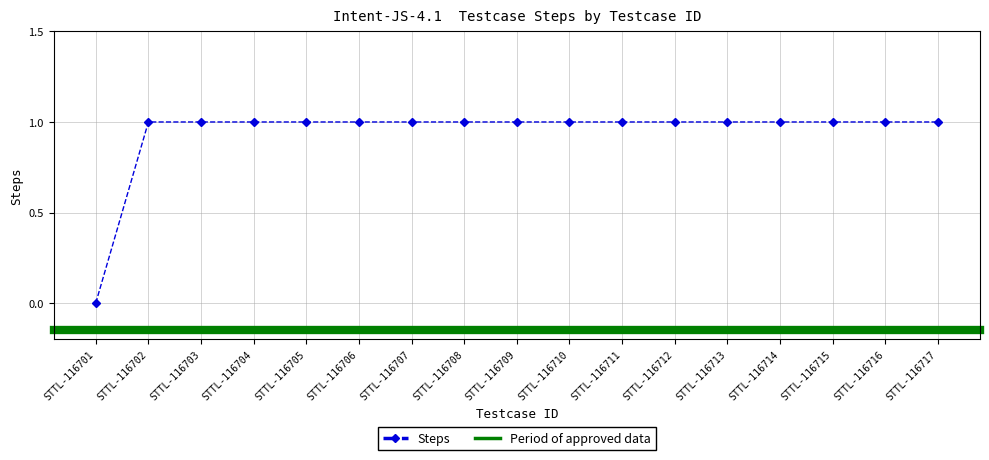

Is it true that the value at STTL-116717 is 1?

True